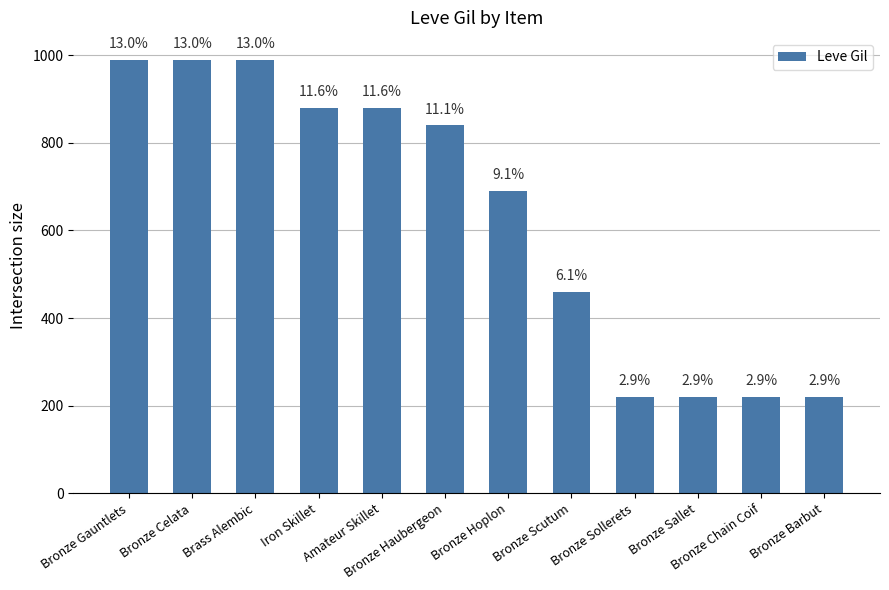

At which label does the data first exceed 840?

Bronze Gauntlets